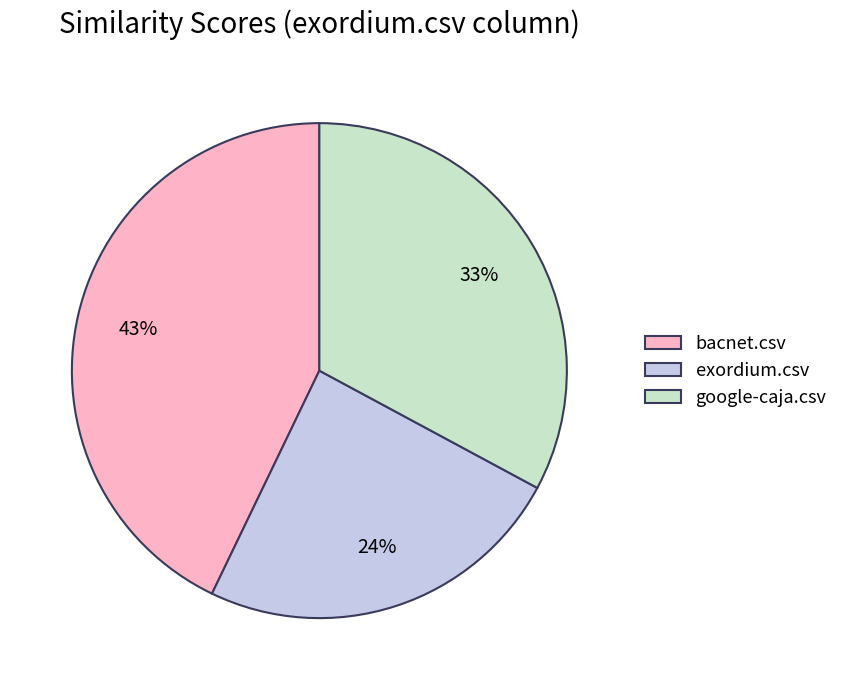

To the nearest percent, what is the average slice percentage?

33%